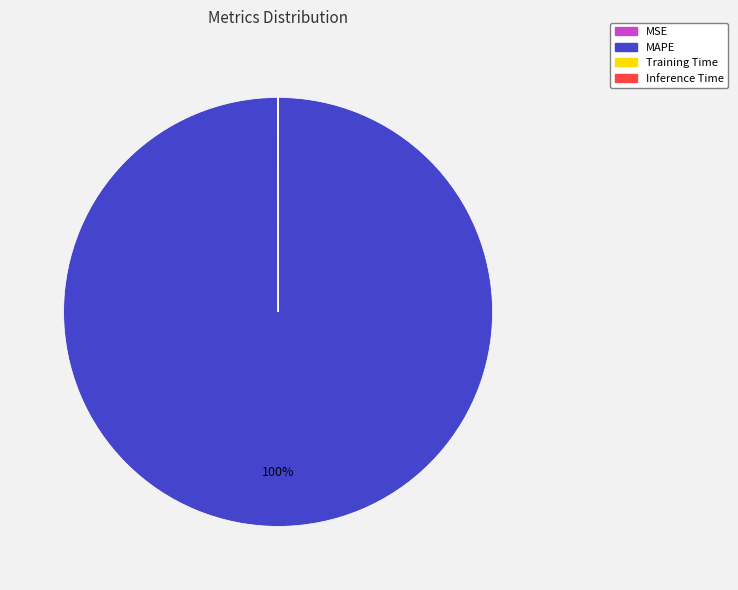

To the nearest percent, what is the difference between the largest and smallest slice percentages?

100%